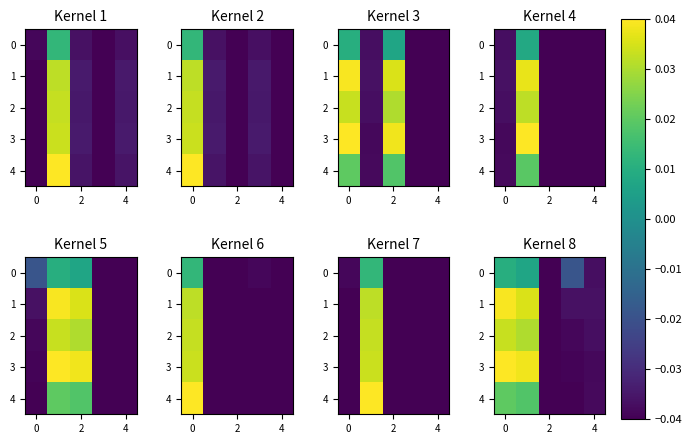

Count the 4 values in the range 0 to 1.

2